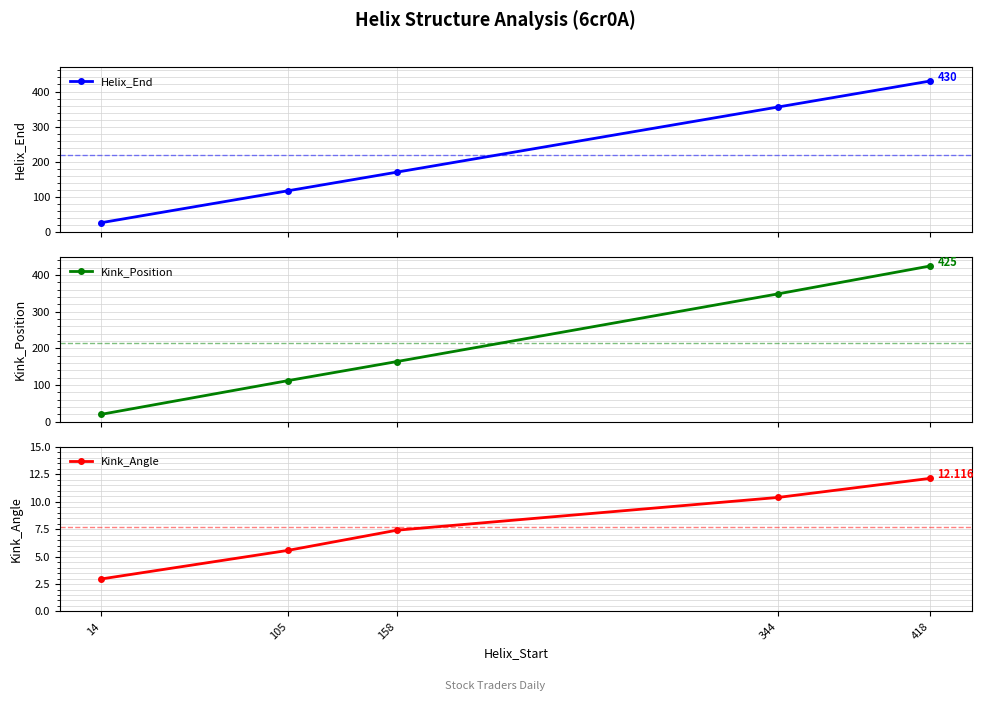

Reading right to left, list all the values displayed in this chart.

Helix_End: 430.0	356.0	170.0	117.0	26.0
Kink_Position: 425.0	349.0	164.0	112.0	20.0
Kink_Angle: 12.1	10.4	7.4	5.6	3.0